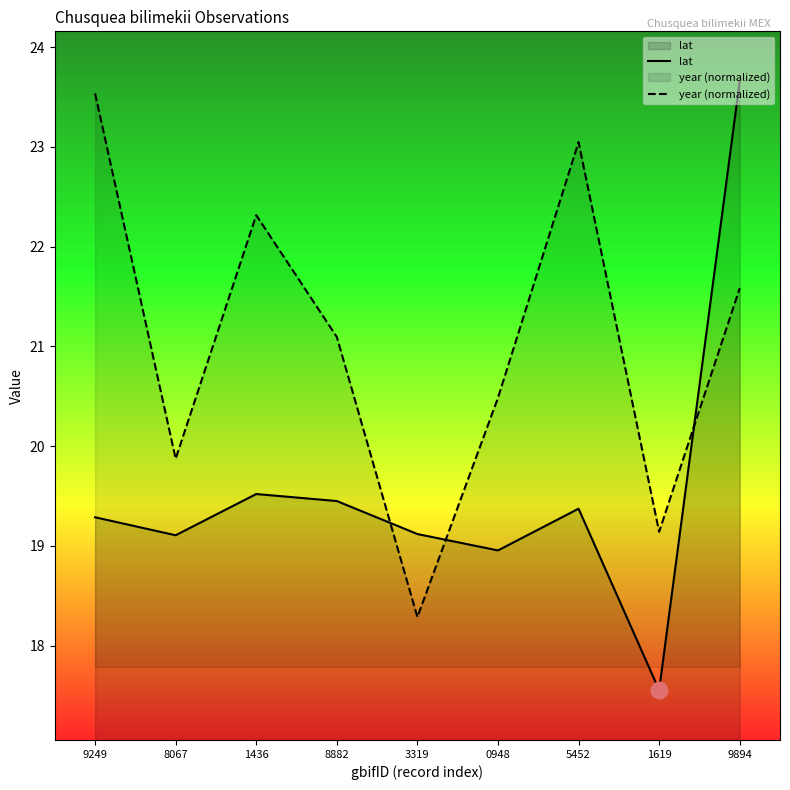

Is it true that year (normalized) equals 22.3 at 1436?

True